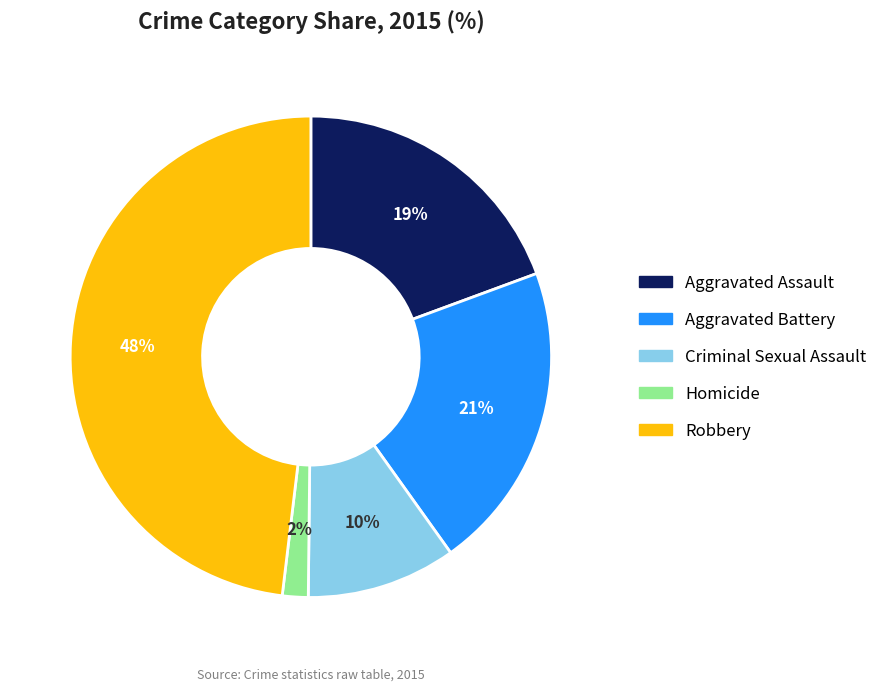

How many slices are in this pie chart?

5